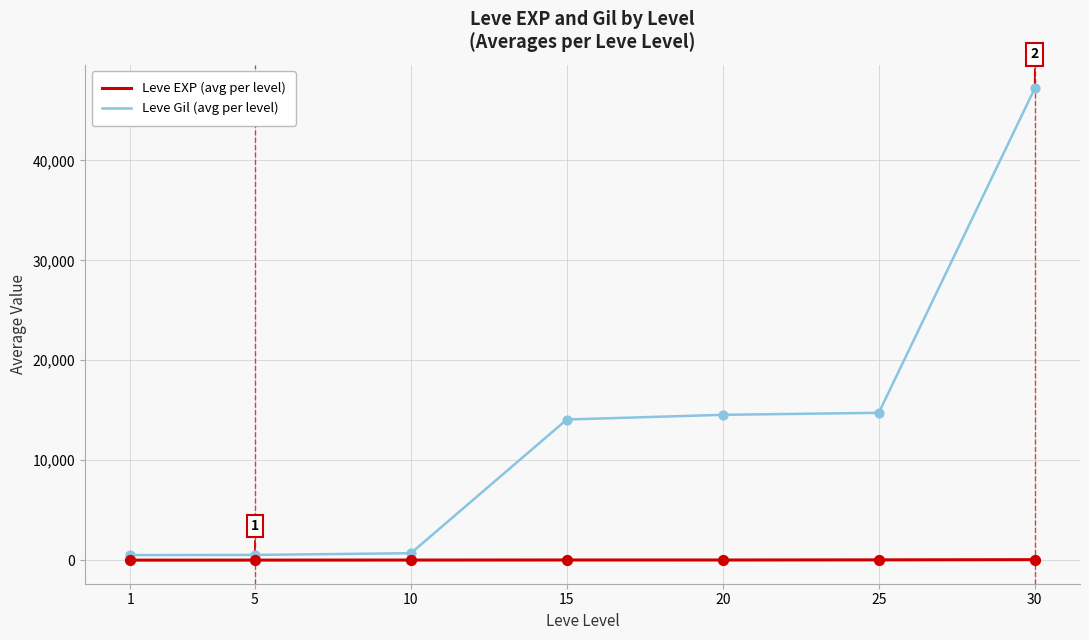

What are all the series names shown in the legend?

Leve EXP (avg per level), Leve Gil (avg per level)